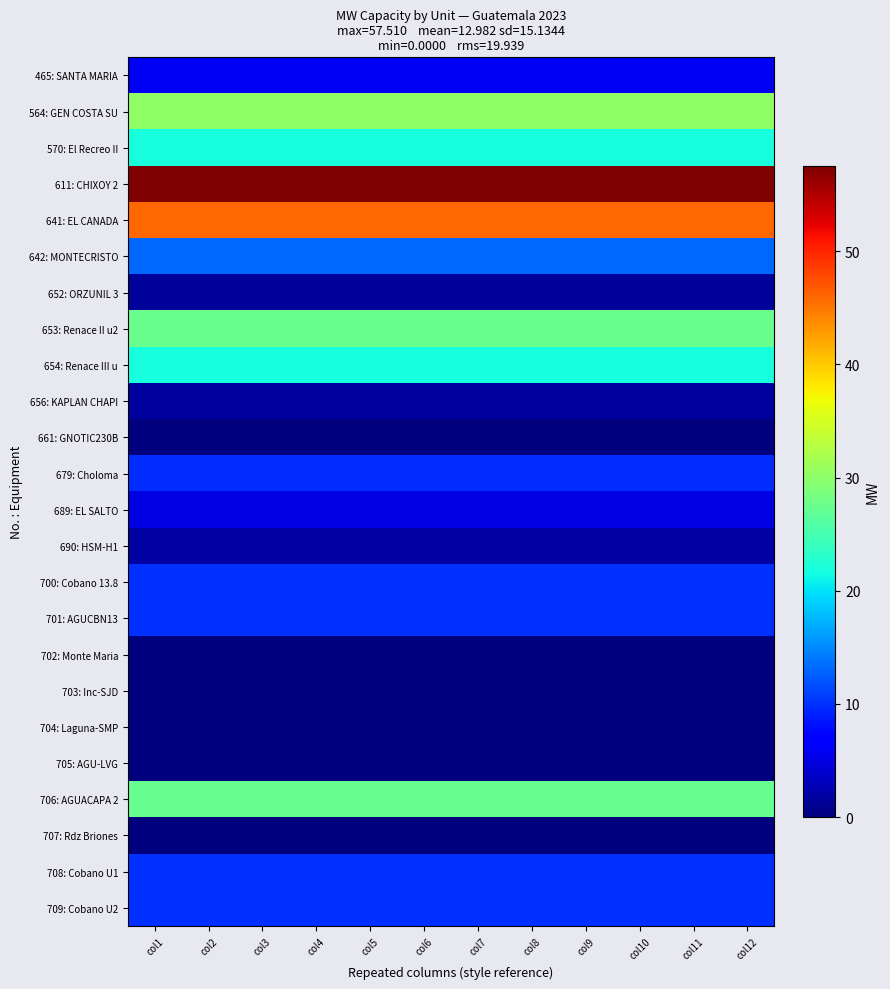

What is the greatest value displayed?

57.5